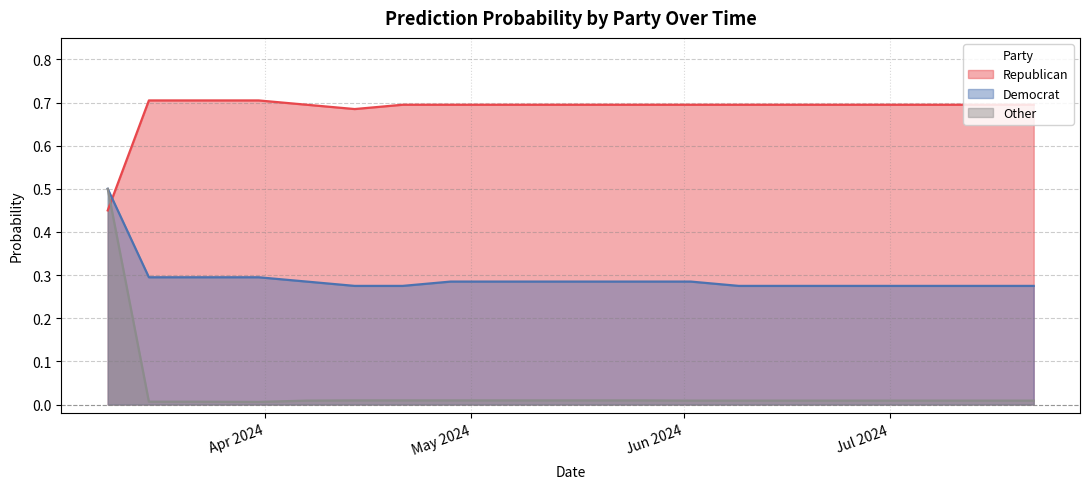

At which category does Republican reach its first local valley?

04-14-2024